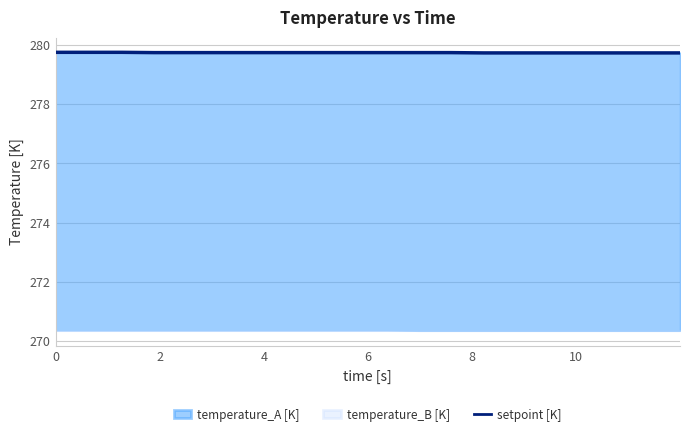

What is the greatest value displayed?

279.8